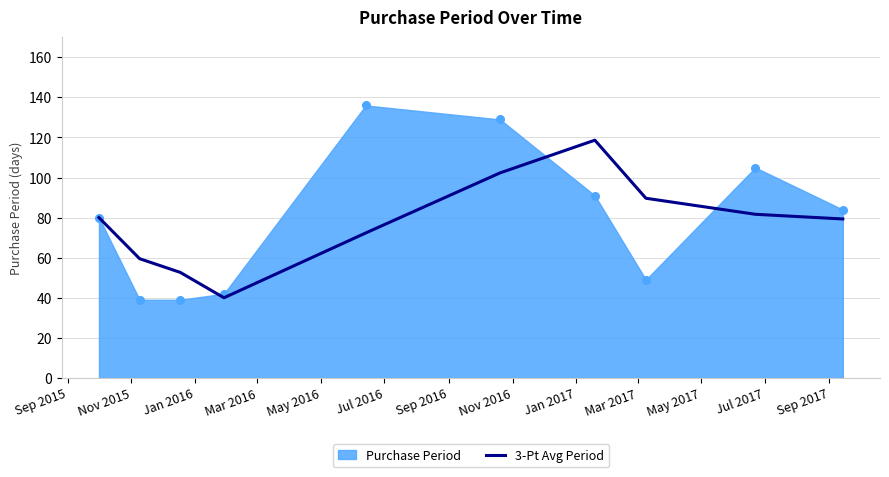

What is the highest value of the 3-Pt Avg Period series?

118.7